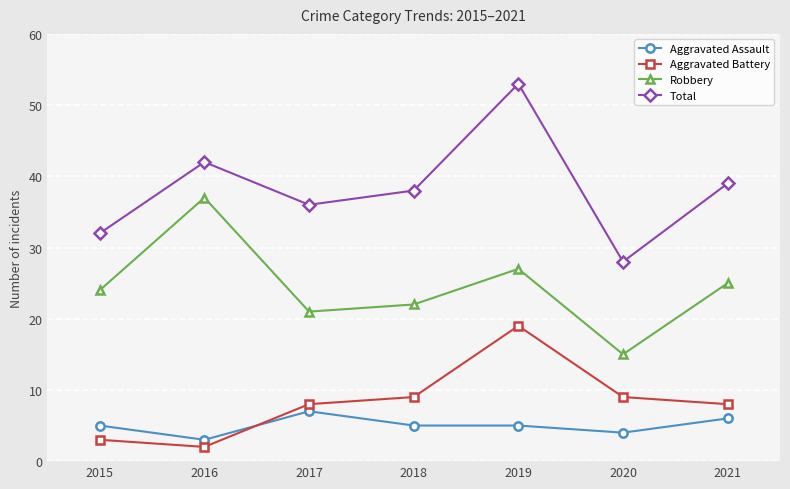

The Aggravated Battery series shows 3 at 2020. True or false?

False